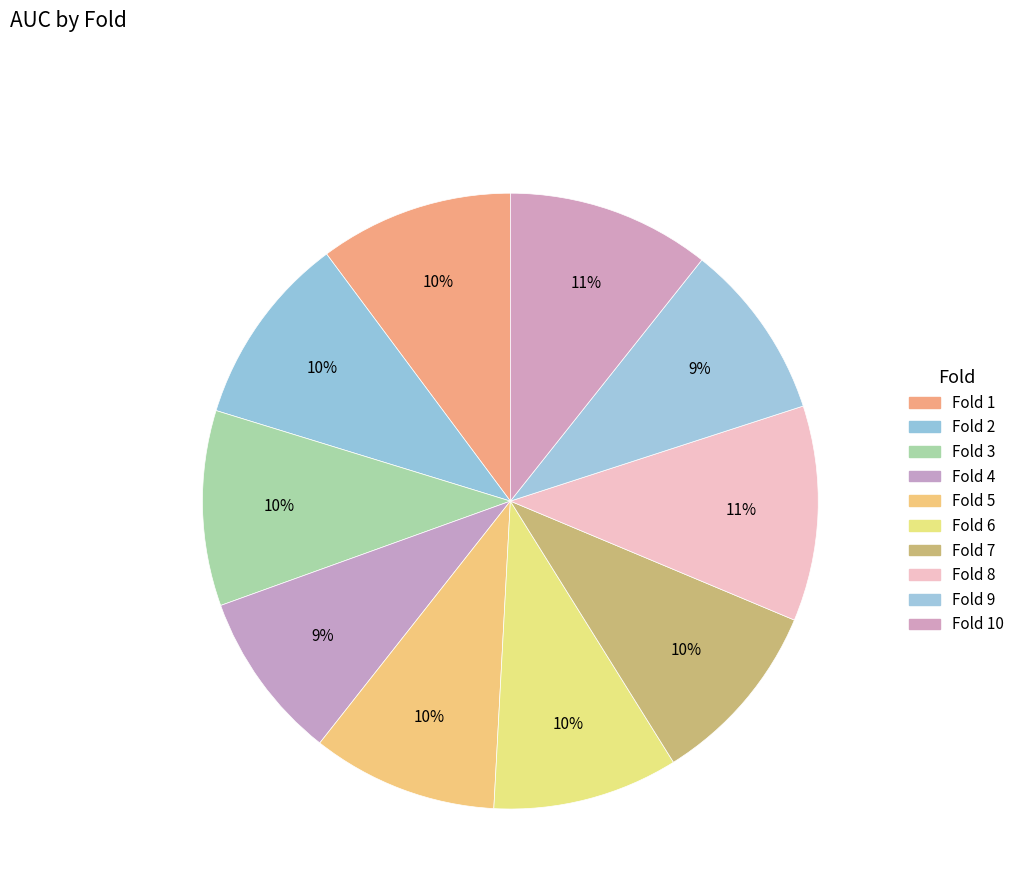

Does any single category account for the majority?

No